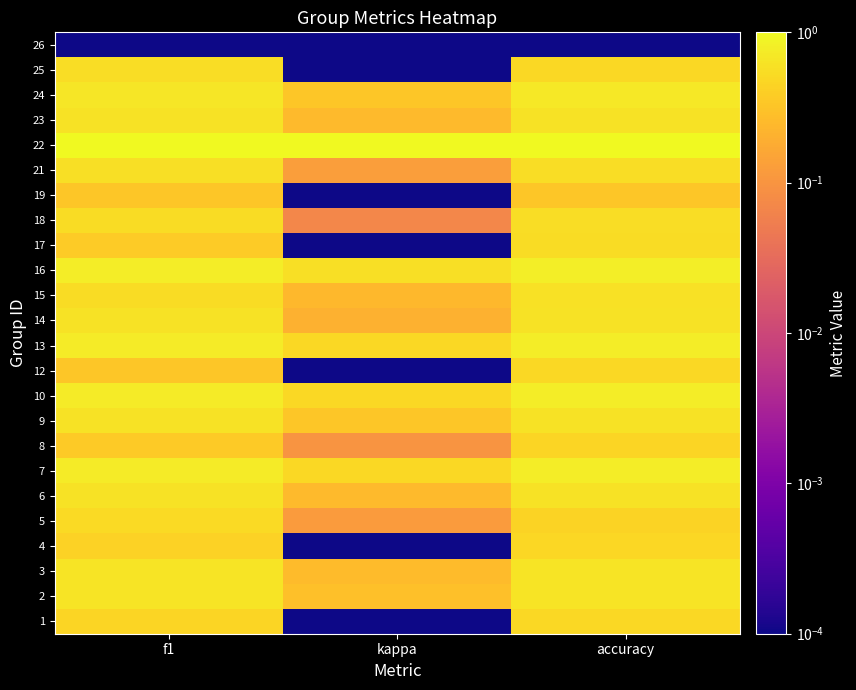

What is the total value across all series at f1?

13.4